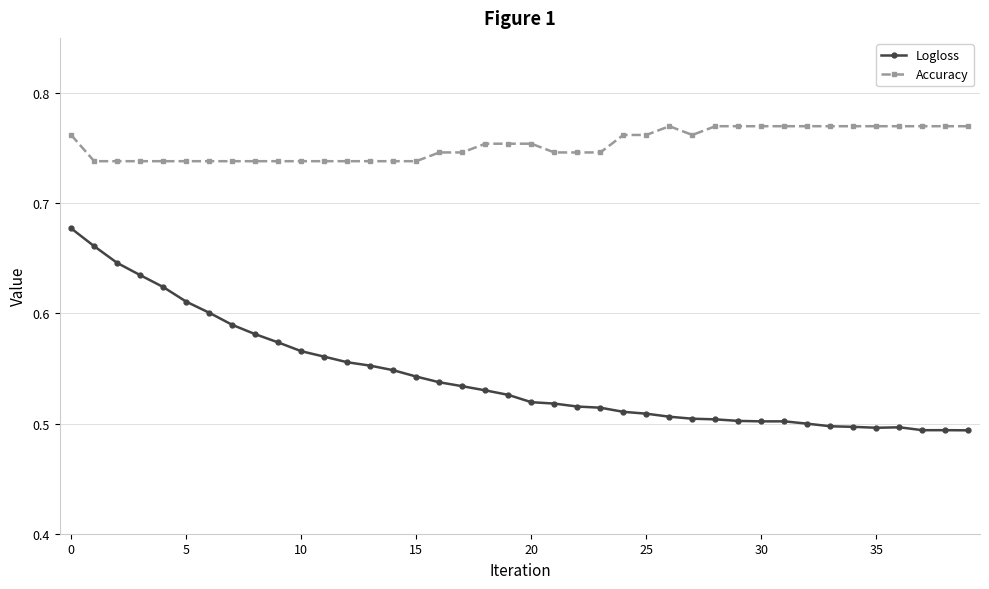

Which series has the largest total across all categories?

Accuracy